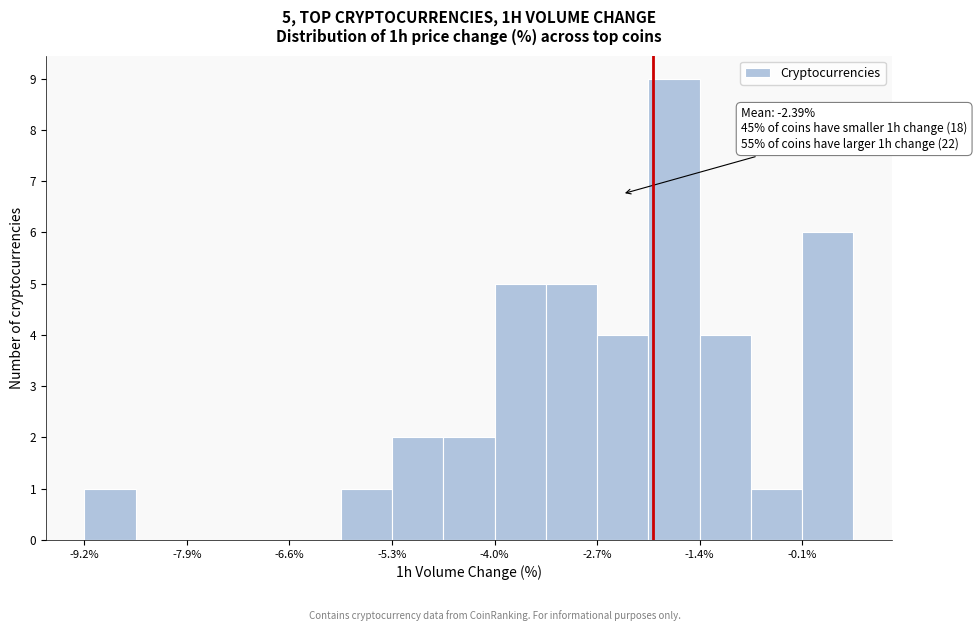

Read against the x-axis, roughly where is the centre of the tallest bar?

-1.8